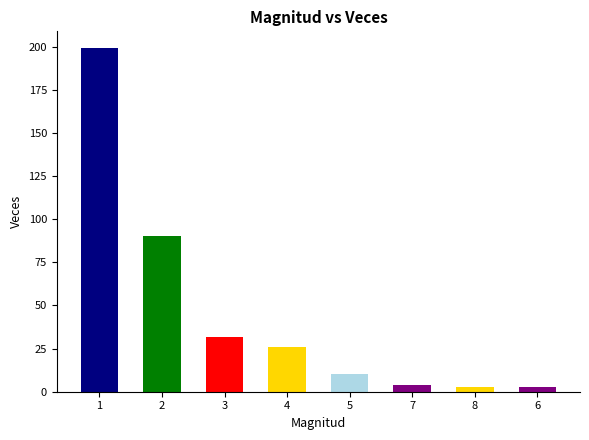

What is the approximate value at 2?

90